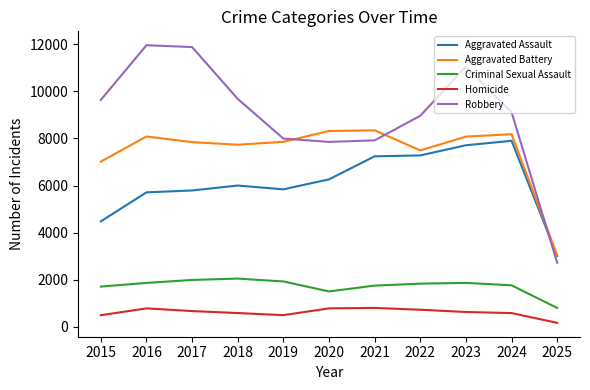

True or false: Homicide and Aggravated Assault cross at least once.

False